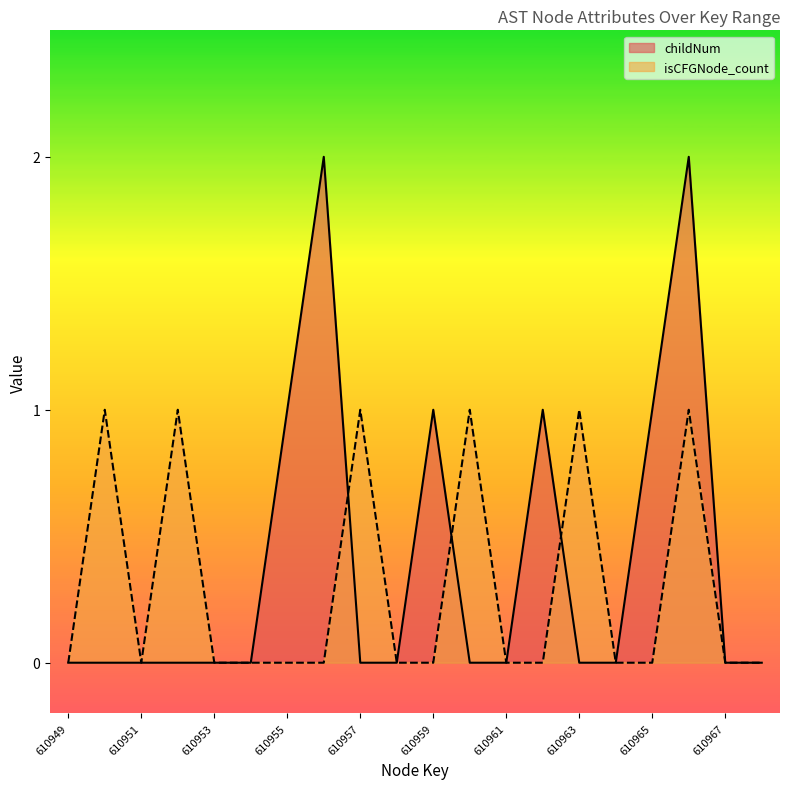

At how many categories does at least one series exceed 0?

11